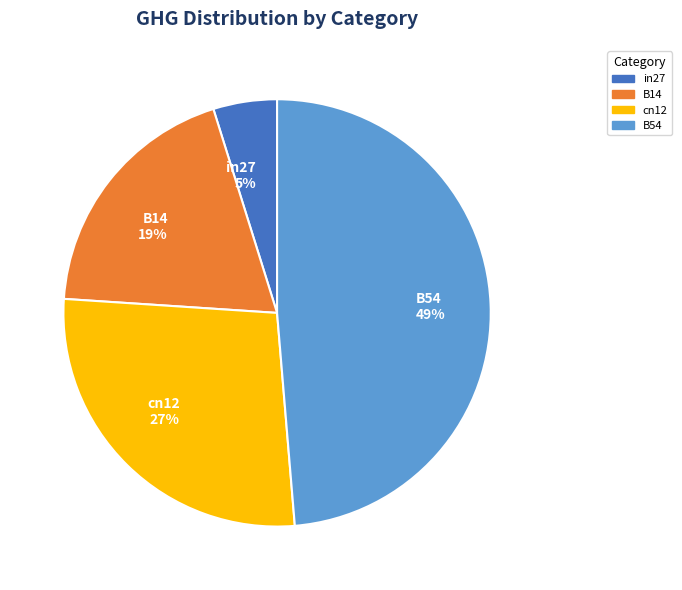

Count the number of slices in the pie.

4